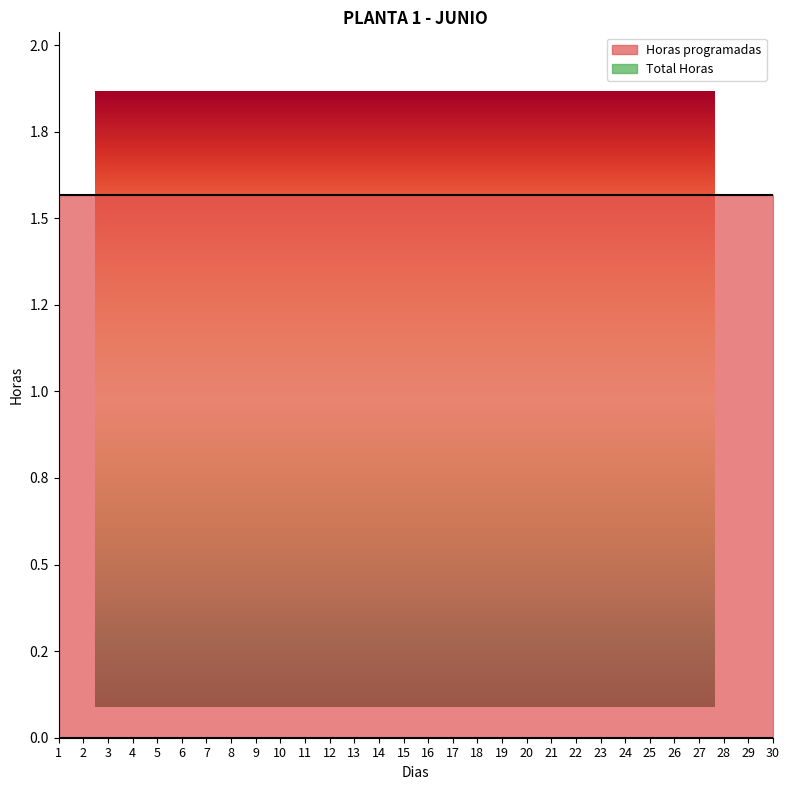

Is it true that Horas programadas equals 2.2 at 5?

False